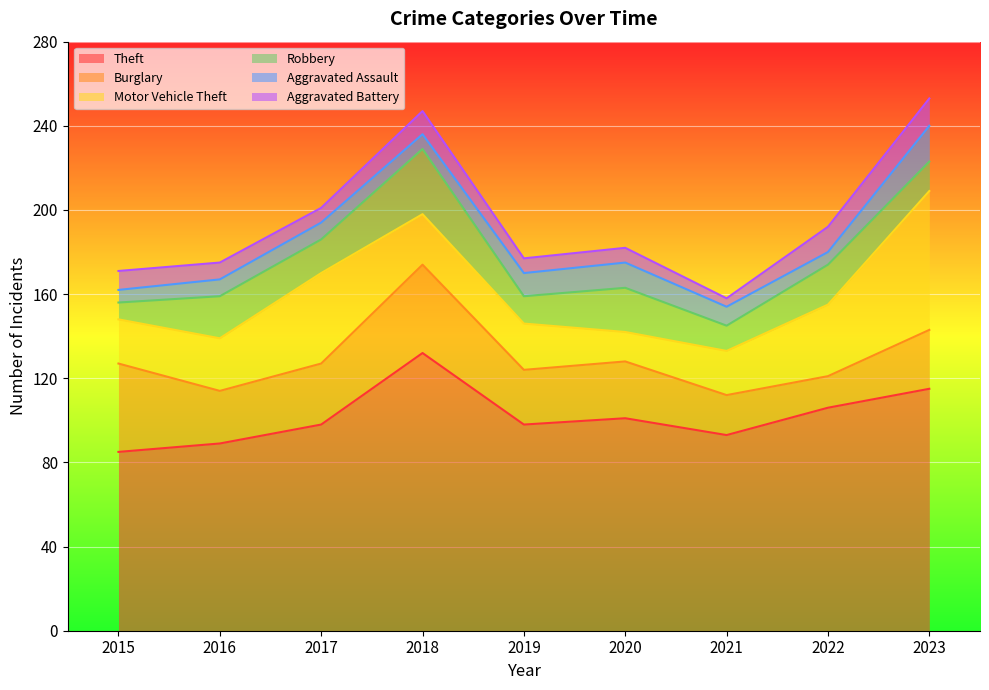

In Theft, how many points are higher than both neighbors (excluding endpoints)?

2